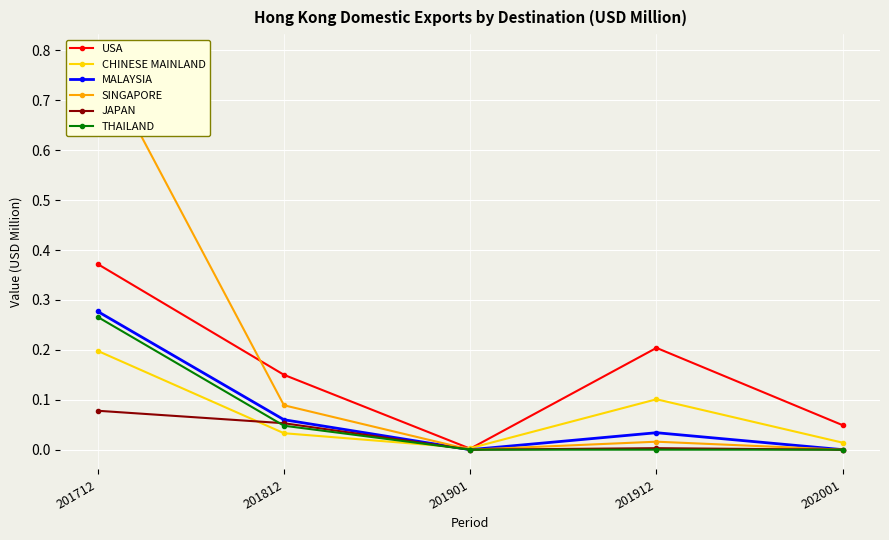

What is the maximum value for SINGAPORE?

0.8